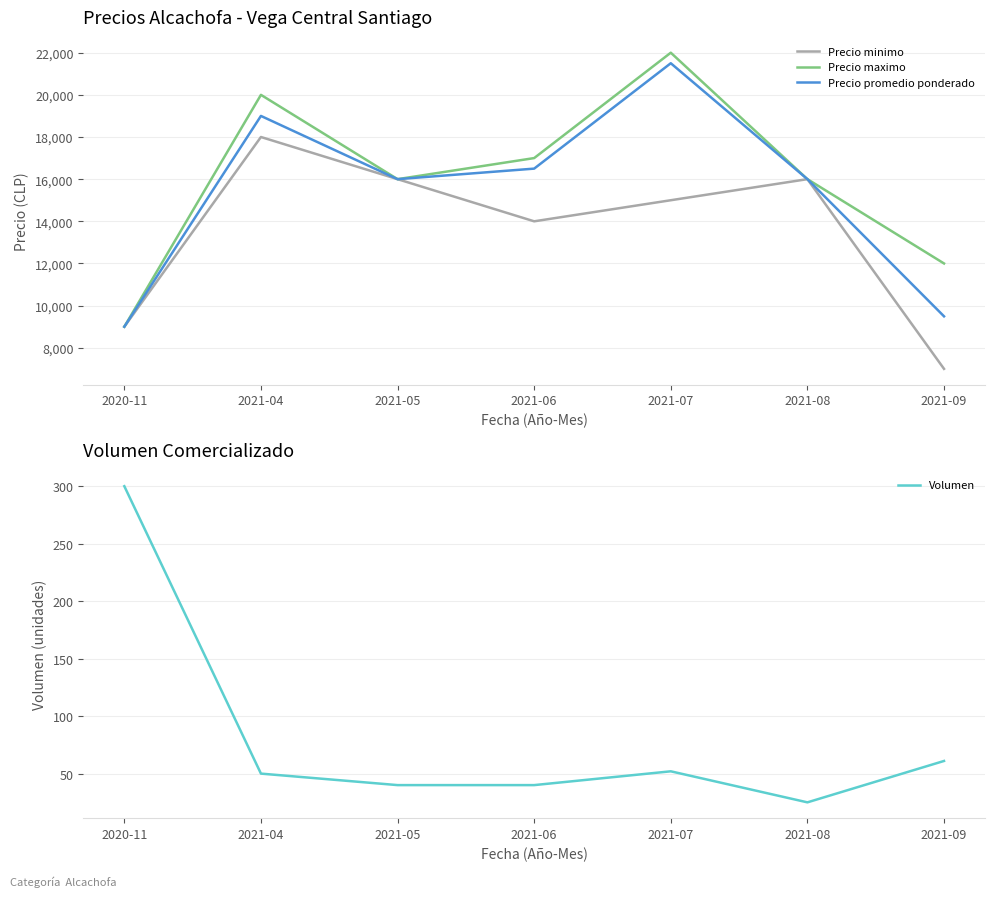

At which category is the sum across all series the highest?

2021-07